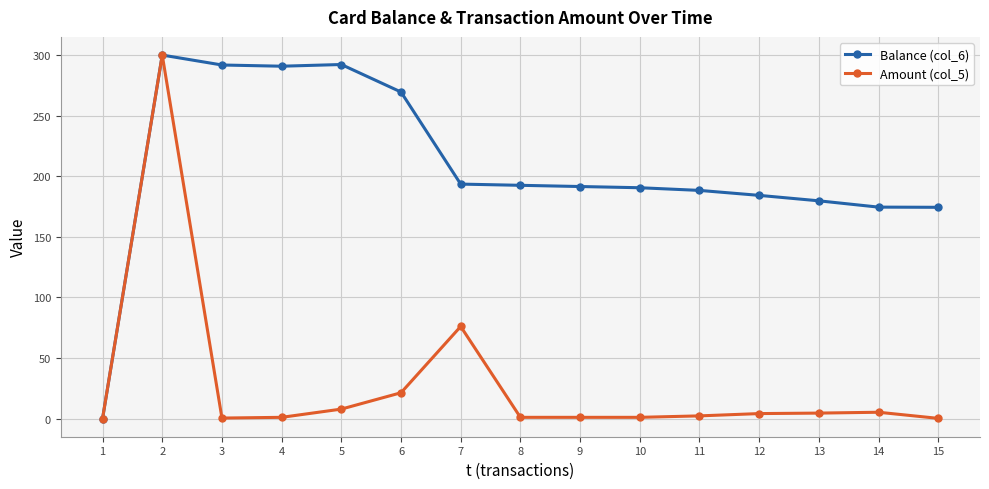

What is the maximum value for Amount (col_5)?

300.0